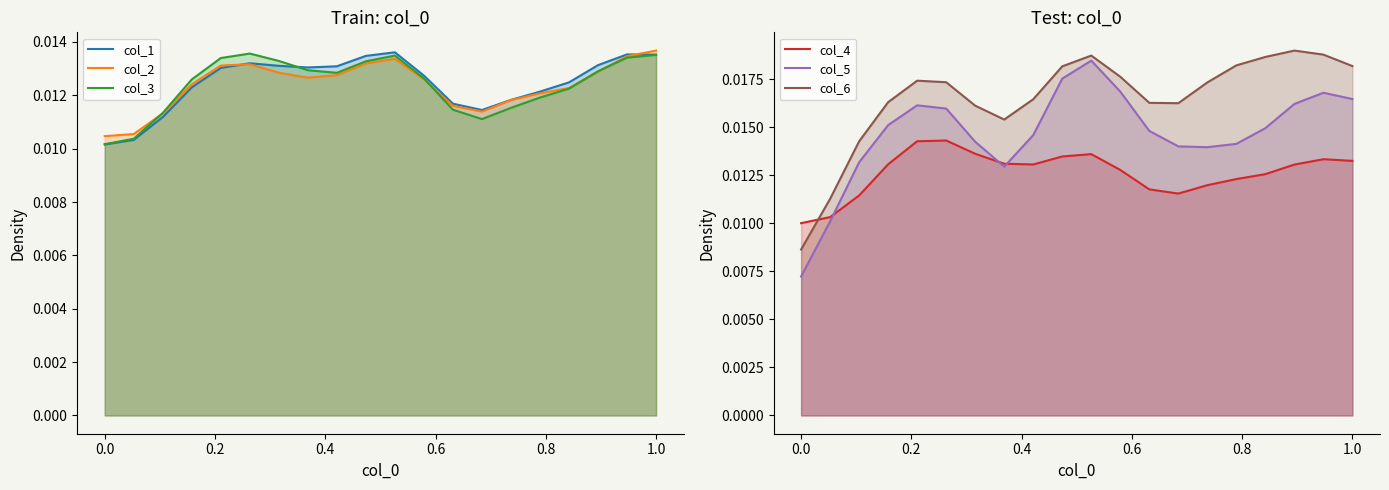

What are all the series names shown in the legend?

col_1, col_2, col_3, col_4, col_5, col_6